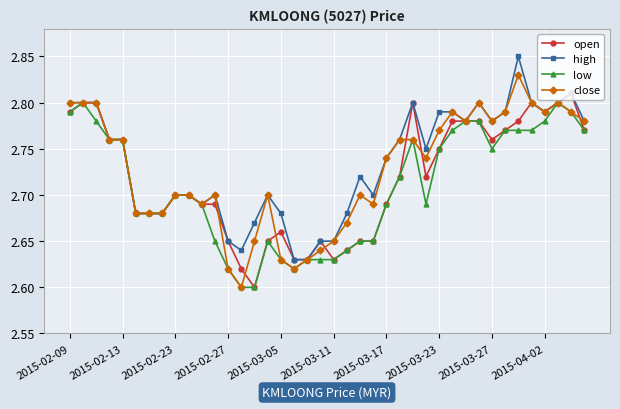

Count the number of categories in the chart.

40